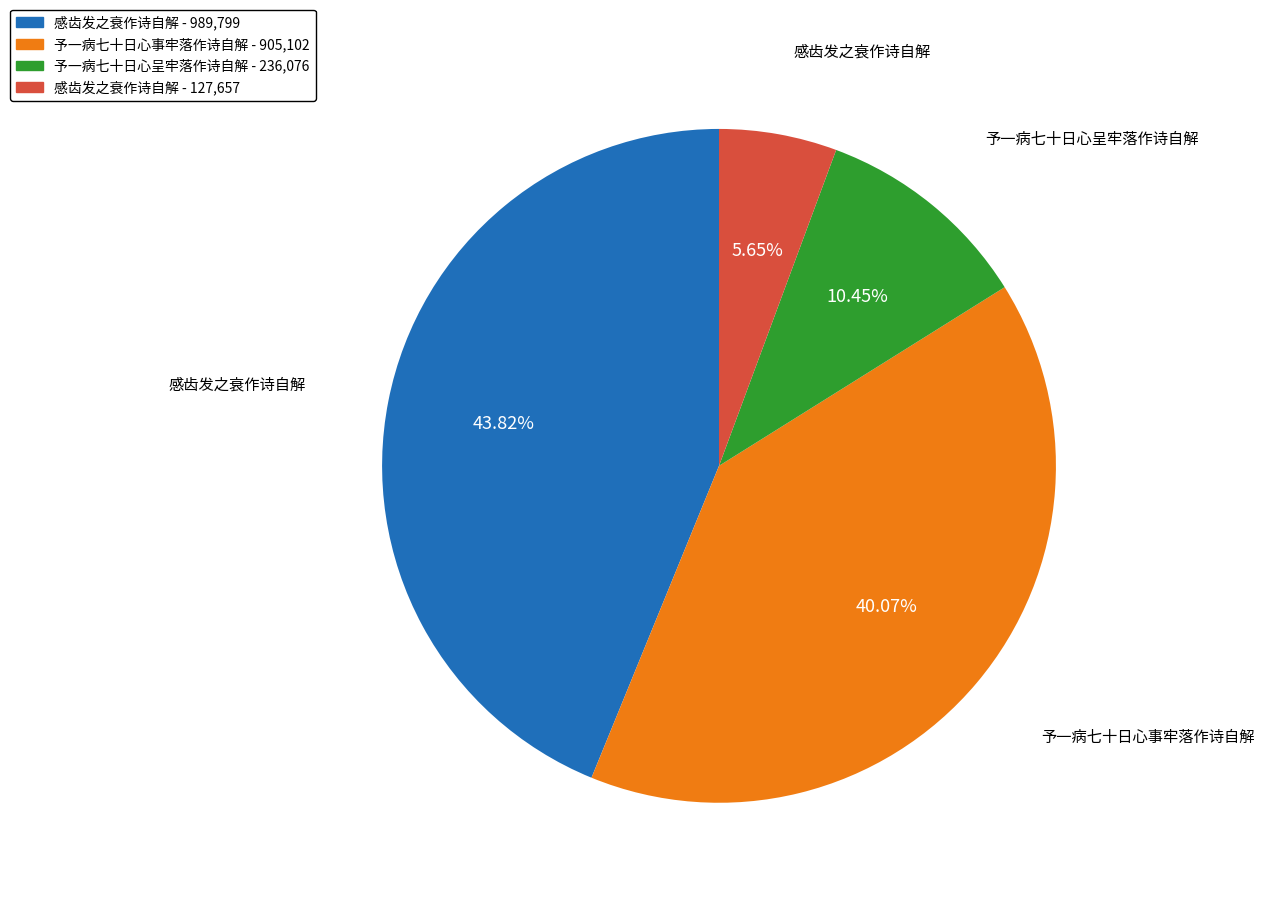

Between 予一病七十日心事牢落作诗自解 - 905,102 and 予一病七十日心呈牢落作诗自解 - 236,076, which is larger?

予一病七十日心事牢落作诗自解 - 905,102